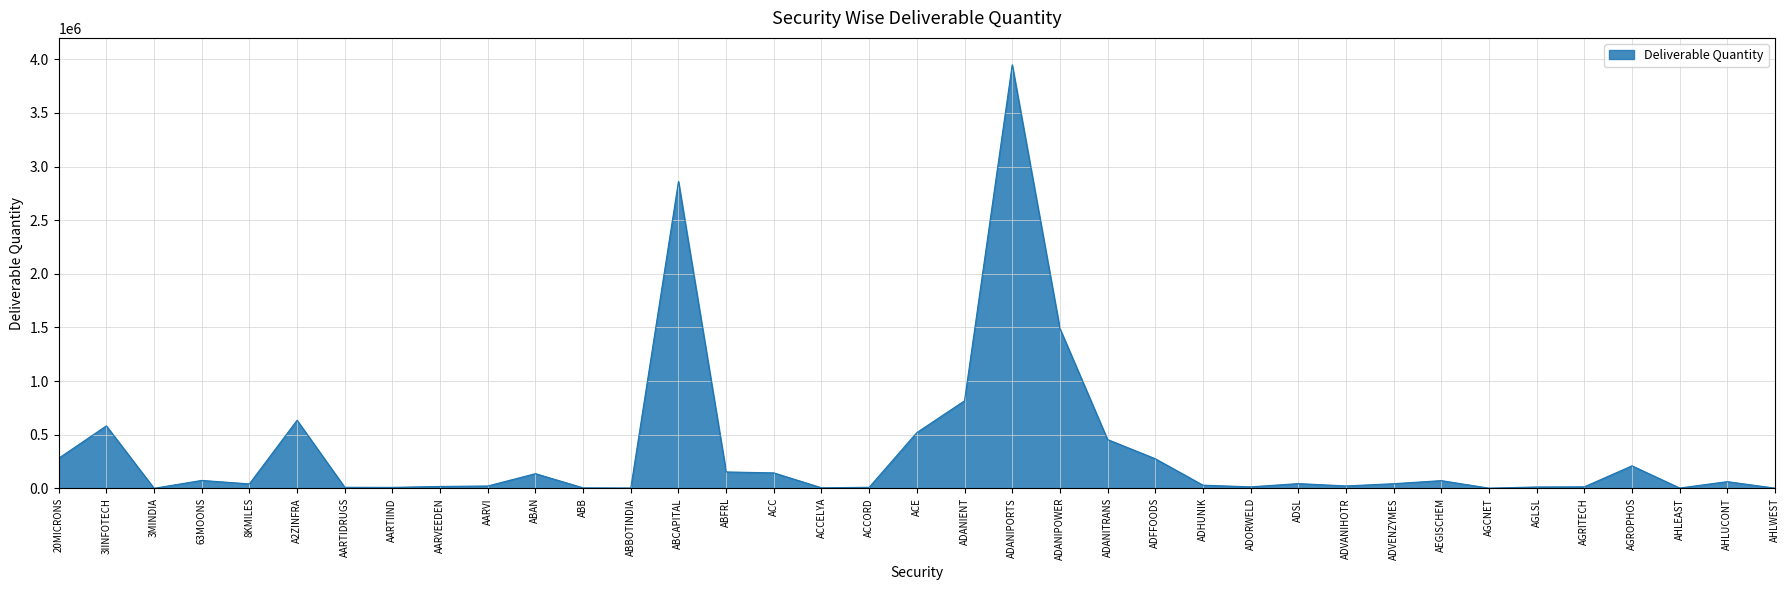

Which category has the highest value across all series?

ADANIPORTS